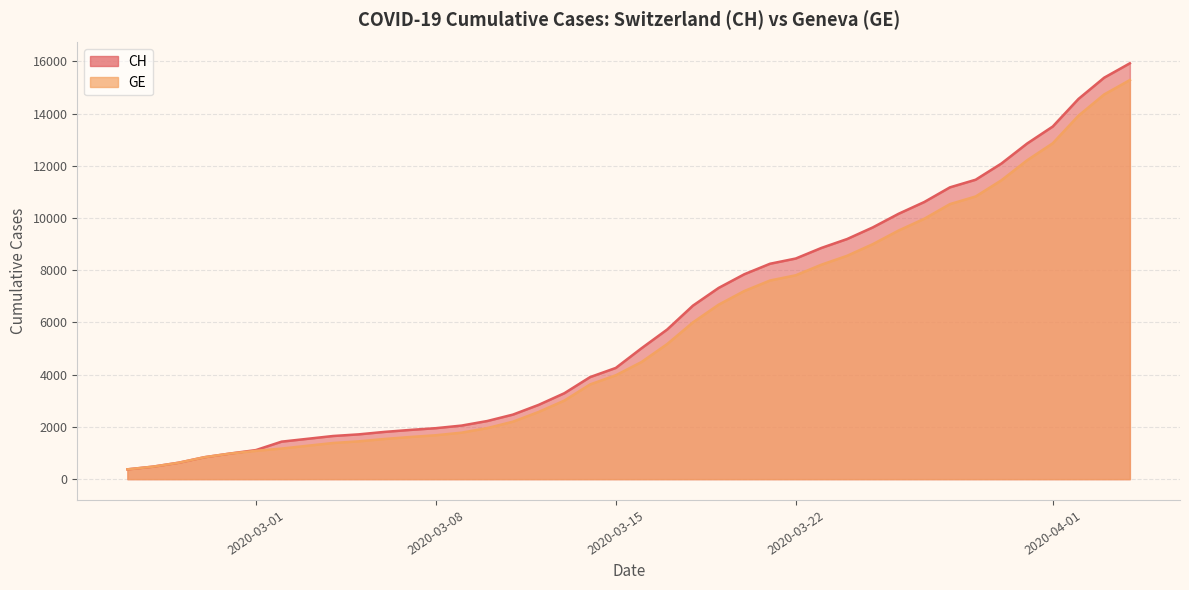

What is the label of the 15th point from the right?

2020-03-21